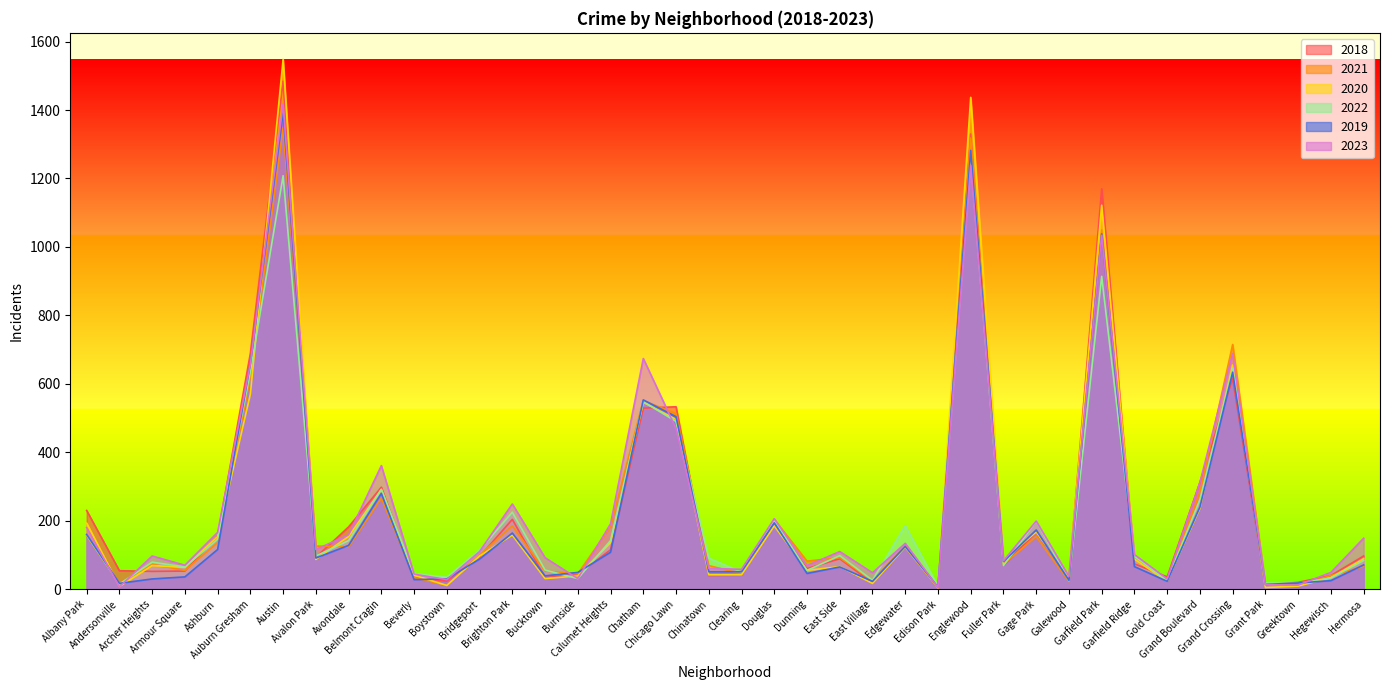

How many lines are shown in the chart?

6